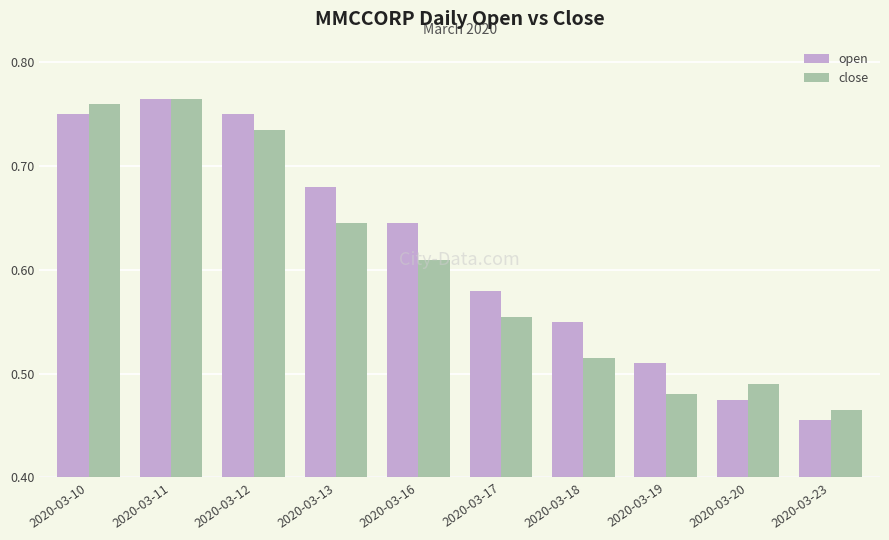

Where is open nearest to the value 0?

2020-03-23